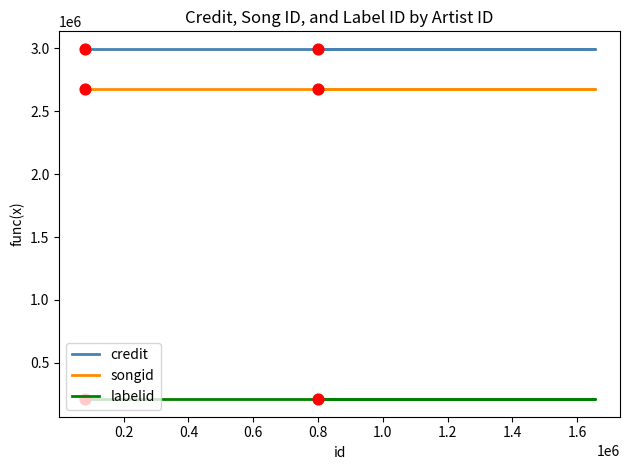

Is the value of songid at 0.0 greater than the value of labelid at 0.4?

Yes